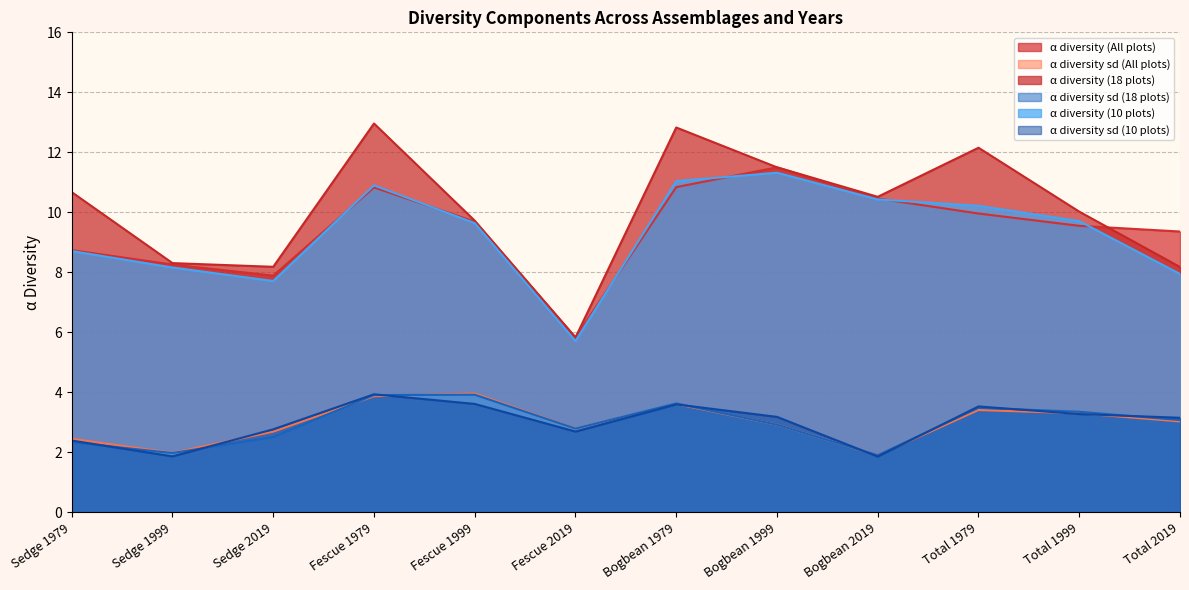

Which category has the highest value across all series?

Fescue 1979